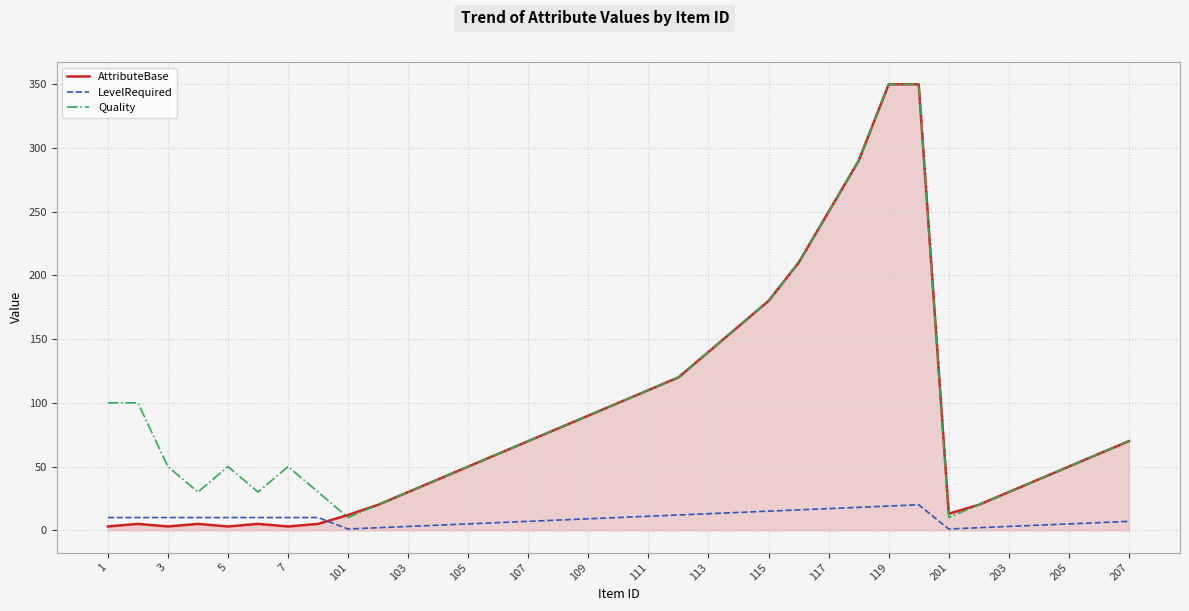

True or false: LevelRequired and Quality intersect in this chart.

False